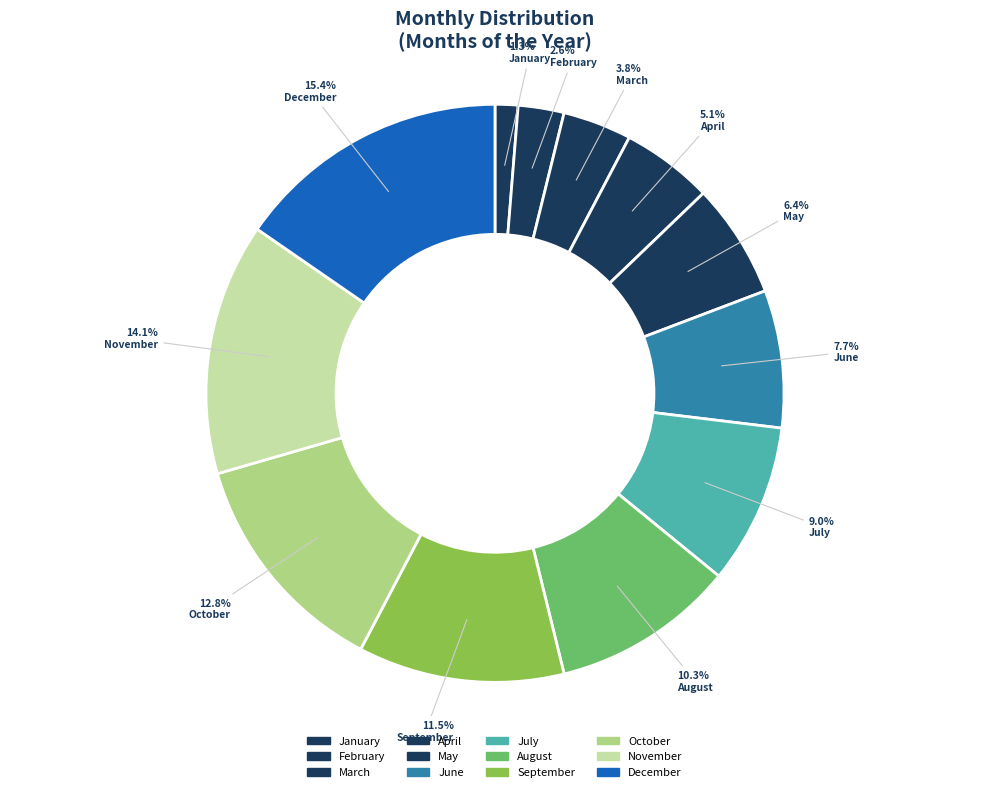

To the nearest percent, what portion does February represent?

3%